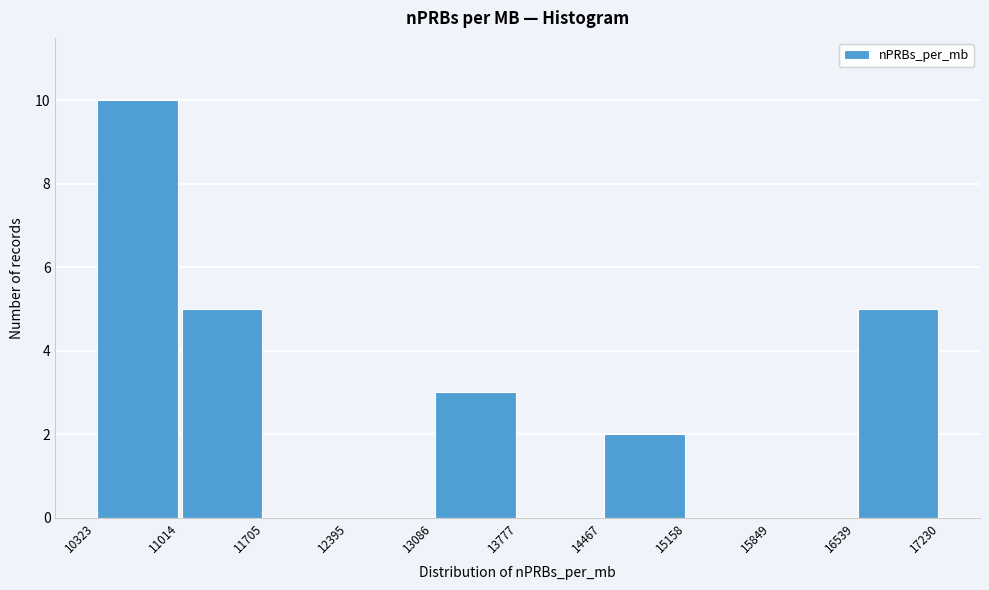

Reading left to right, transcribe this chart: for each bar, give the range it covers on the x-axis and its height. The values are not printed on the chart, so give them approximately, as read against the axis.

10323 to 11014: 10
11014 to 11705: 5
11705 to 12395: 0
12395 to 13086: 0
13086 to 13777: 3
13777 to 14467: 0
14467 to 15158: 2
15158 to 15849: 0
15849 to 16539: 0
16539 to 17230: 5